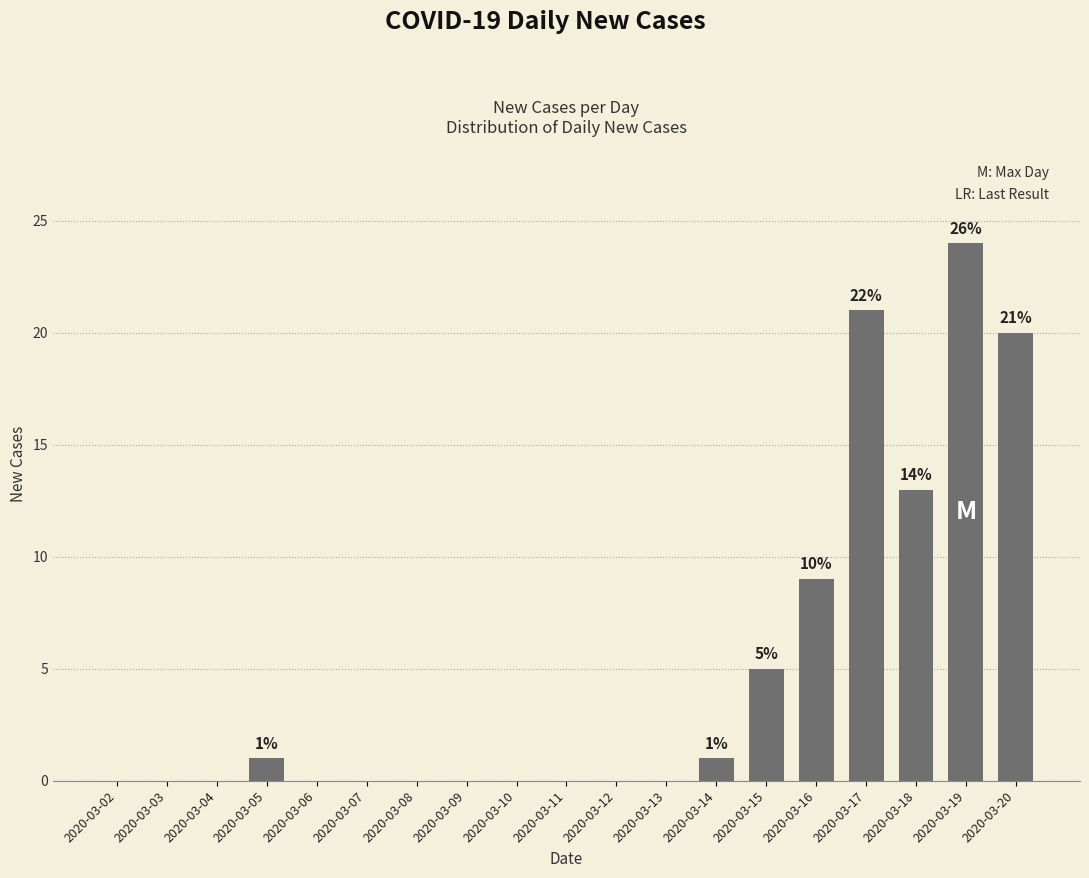

The chart shows a value of 15 at 2020-03-13. True or false?

False